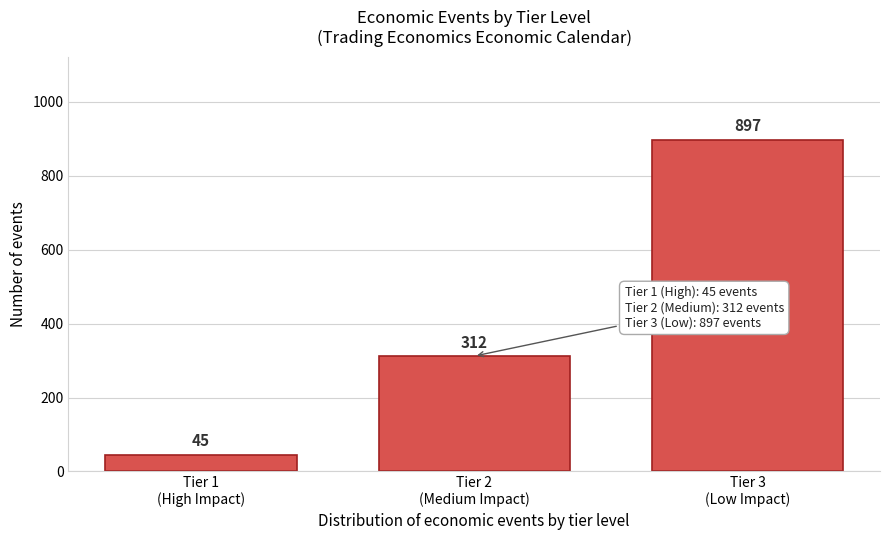

Reading left to right, list all the values displayed in this chart.

45	312	897